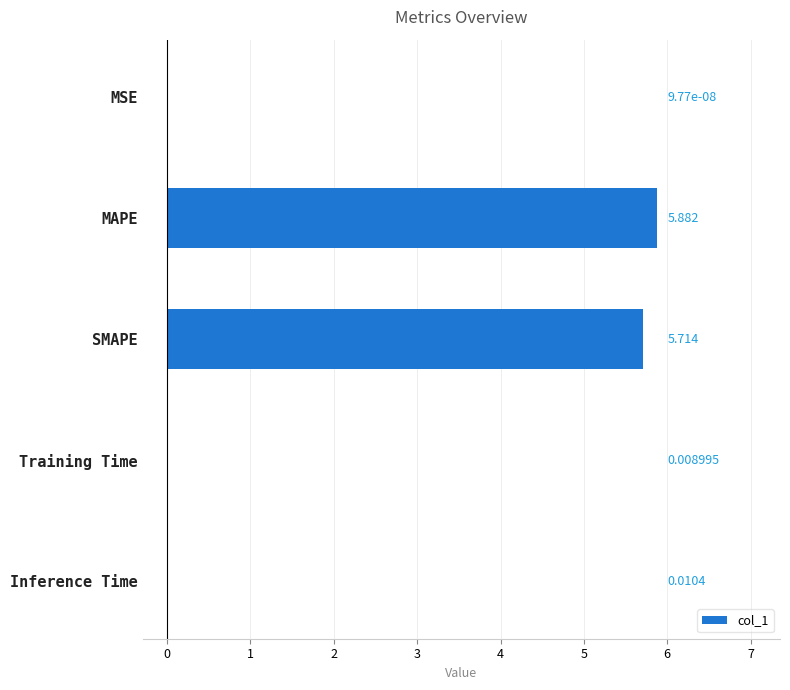

Which label corresponds to the largest value in the chart?

MAPE